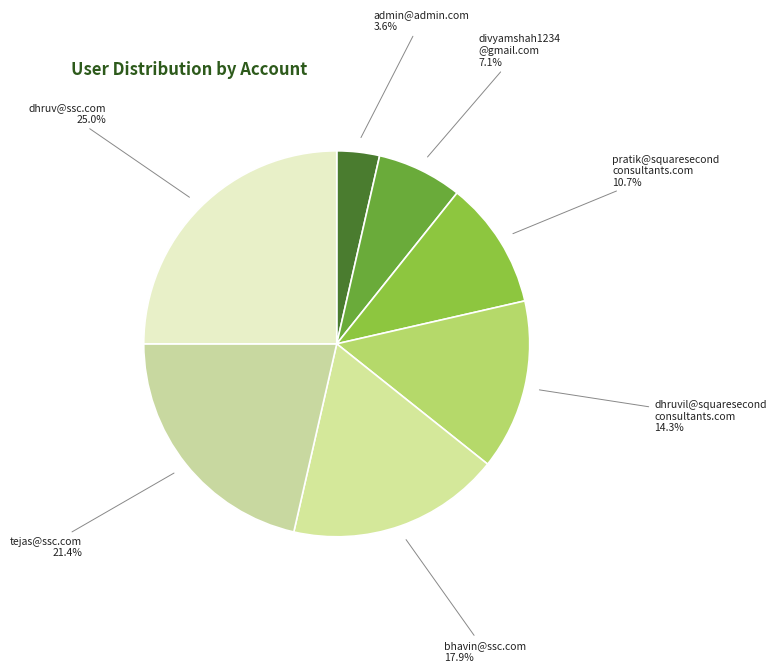

Count the number of slices in the pie.

7